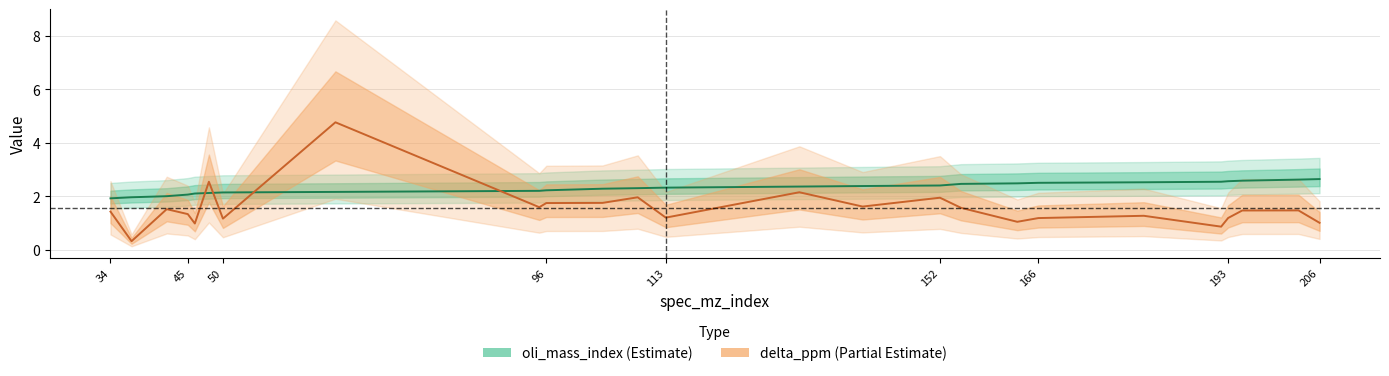

What are all the series names shown in the legend?

oli_mass_index, delta_ppm